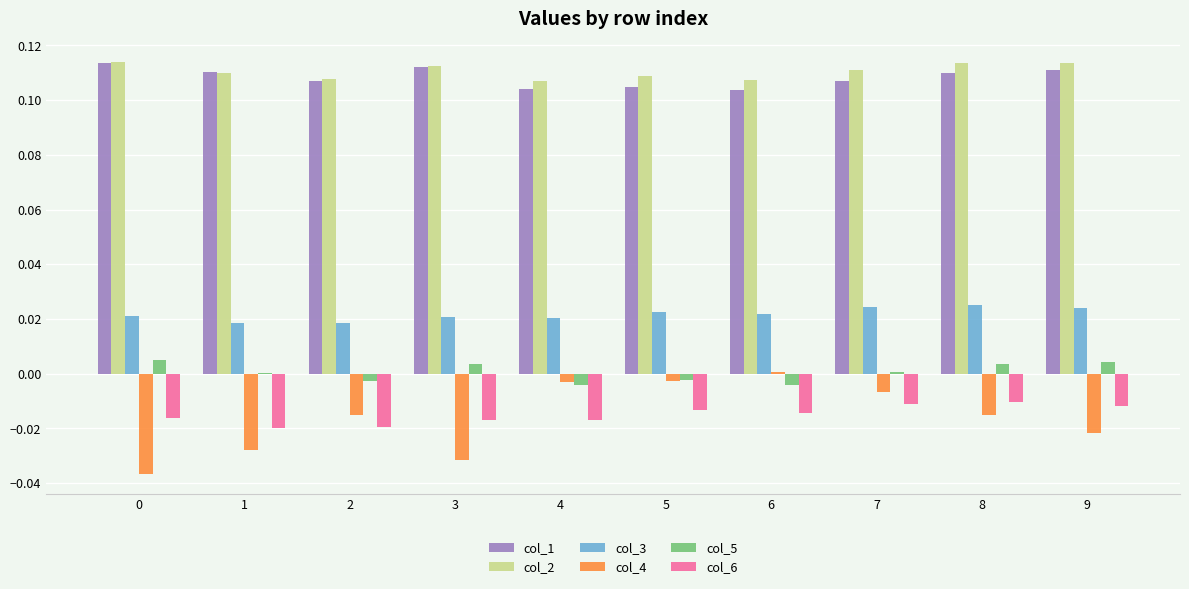

Which series has the largest range (max minus min)?

col_4